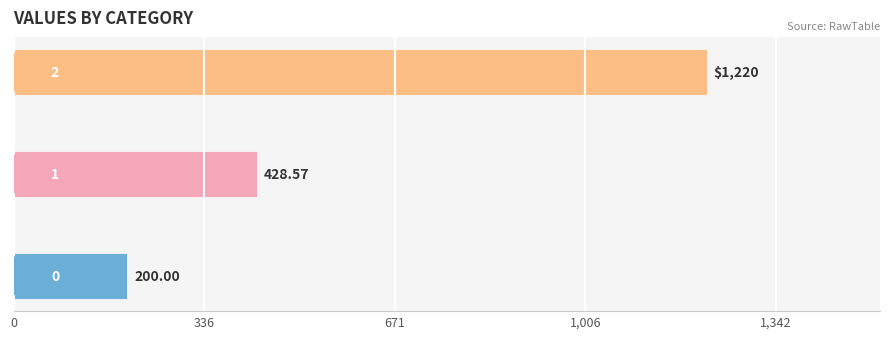

Are the bars grouped side by side (vs. stacked)?

No